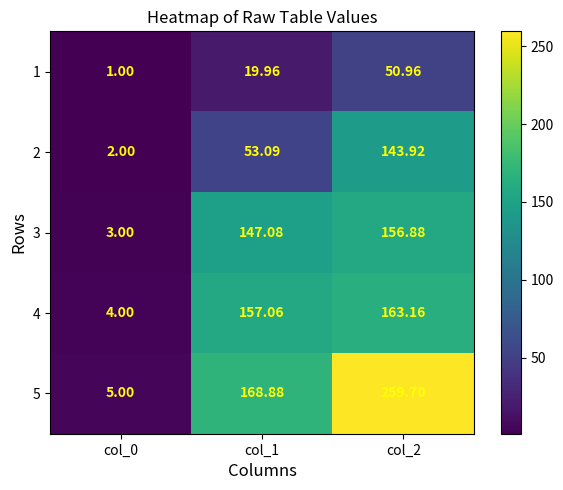

Is the value of 3 at col_1 greater than the value of 4 at col_2?

No